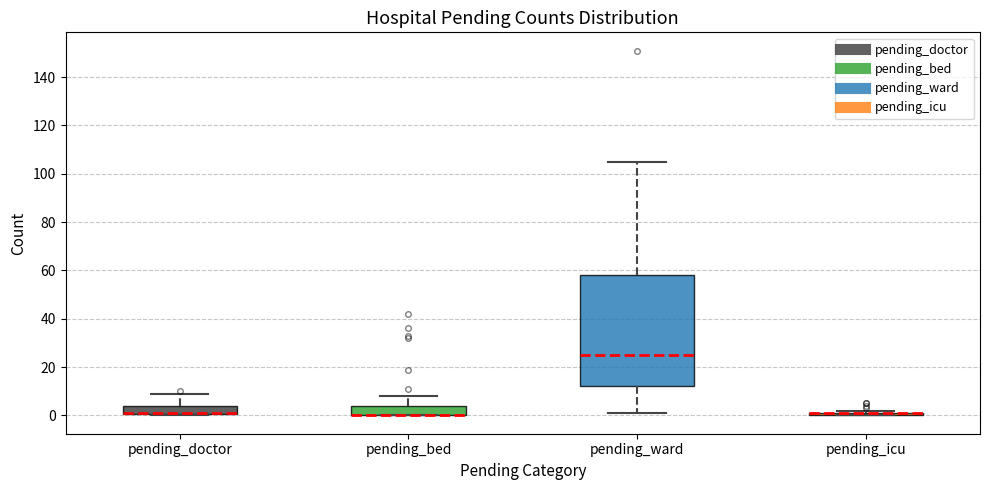

Which box is the tallest, from its lower edge to its upper edge?

pending_ward